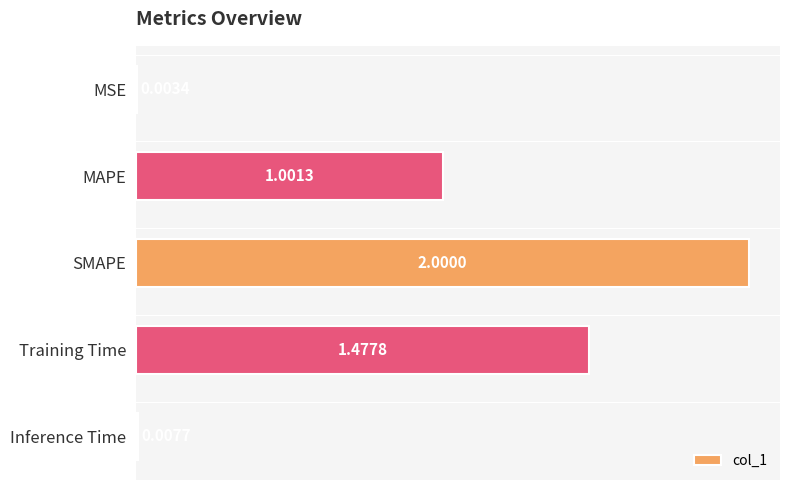

What is the change in value from Training Time to Inference Time?

-1.5